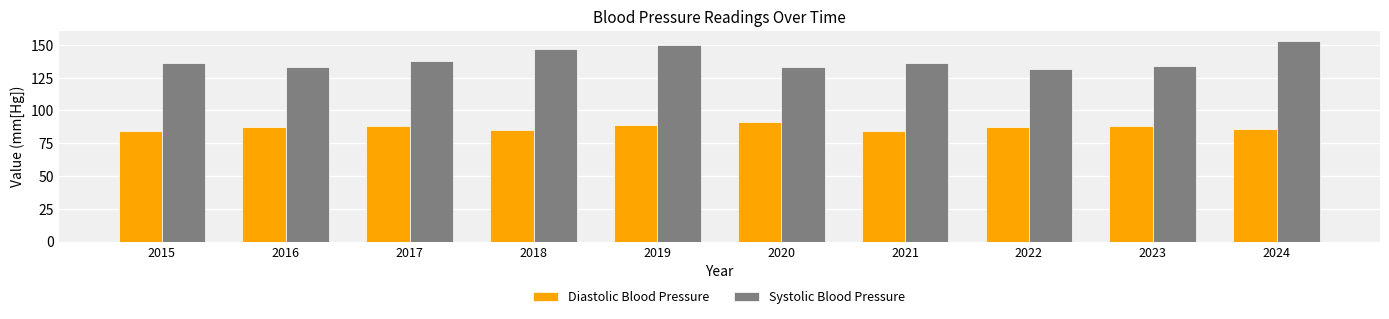

Rank the series at 2017 from lowest to highest value.

Diastolic Blood Pressure, Systolic Blood Pressure